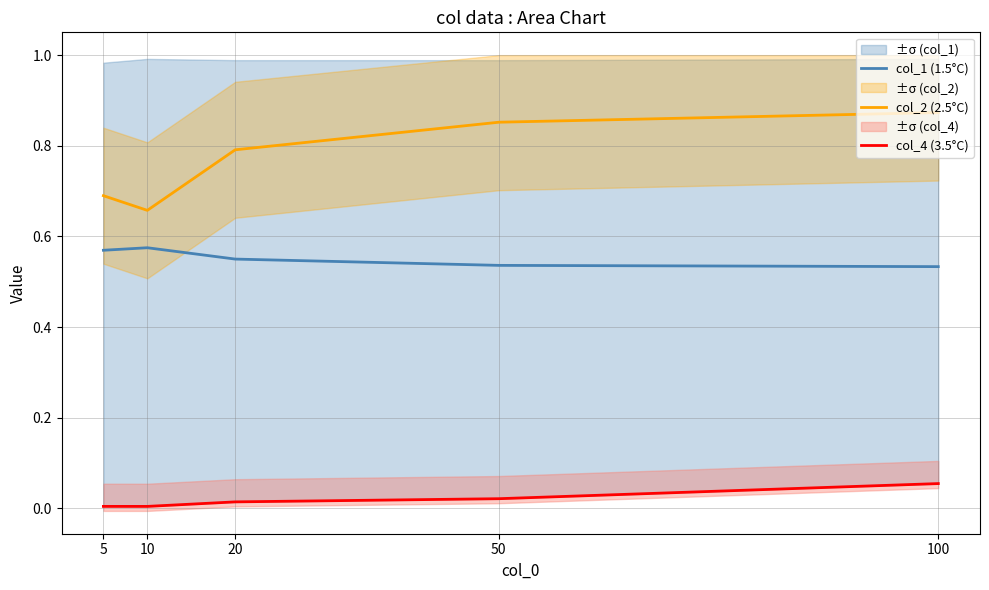

What is the difference between the highest and lowest values at 20?

0.8